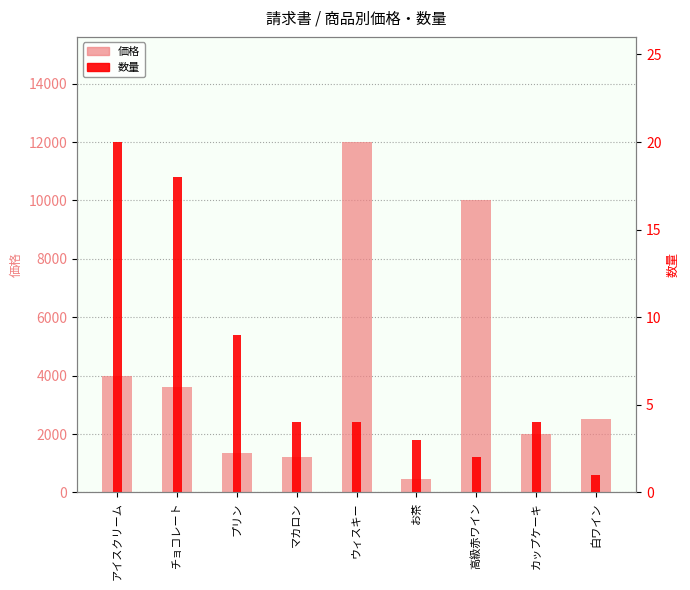

Rank the series by their maximum value, from lowest to highest.

数量, 価格